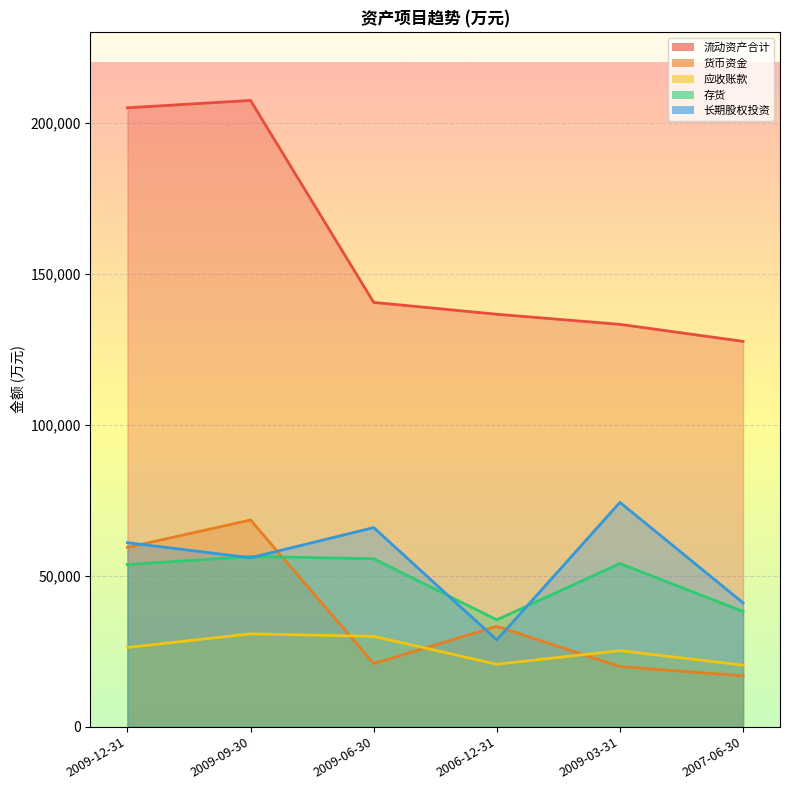

What is the difference between the 存货 values at 2006-12-31 and 2009-03-31?

18659